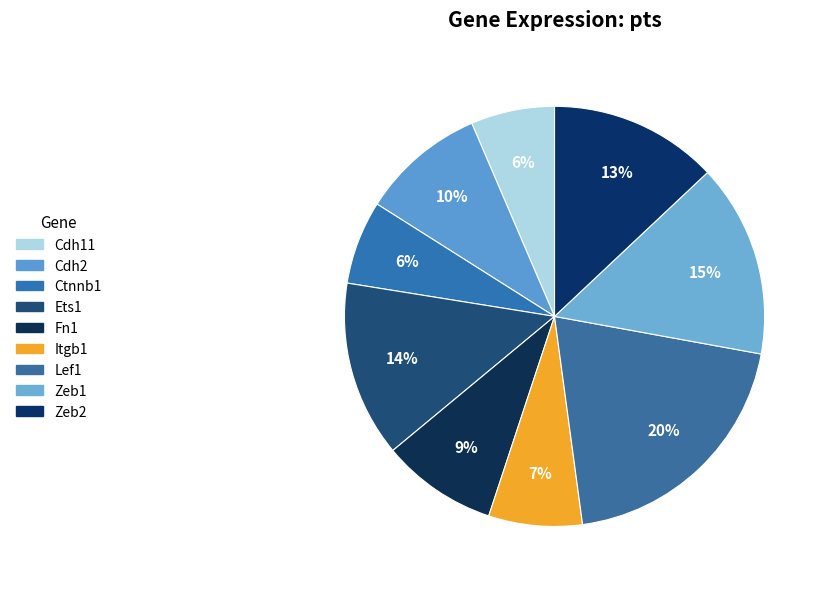

Between Fn1 and Cdh11, which is larger?

Fn1